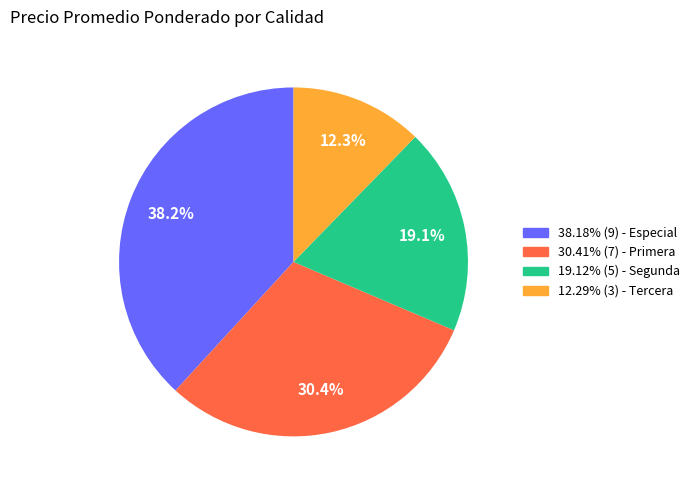

Combined, what portion of the pie is 30.41% (7) - Primera and 12.29% (3) - Tercera?

42.7%